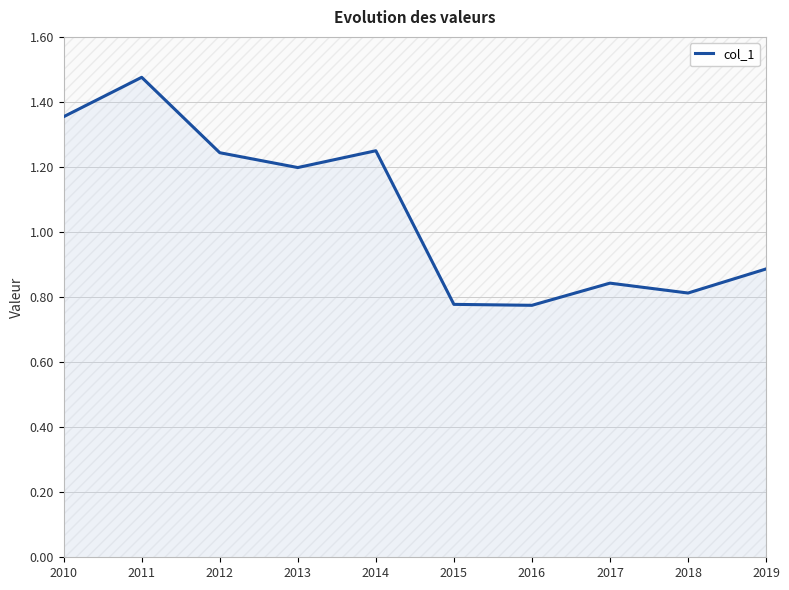

What is the value of the 10th point from the left?

0.9